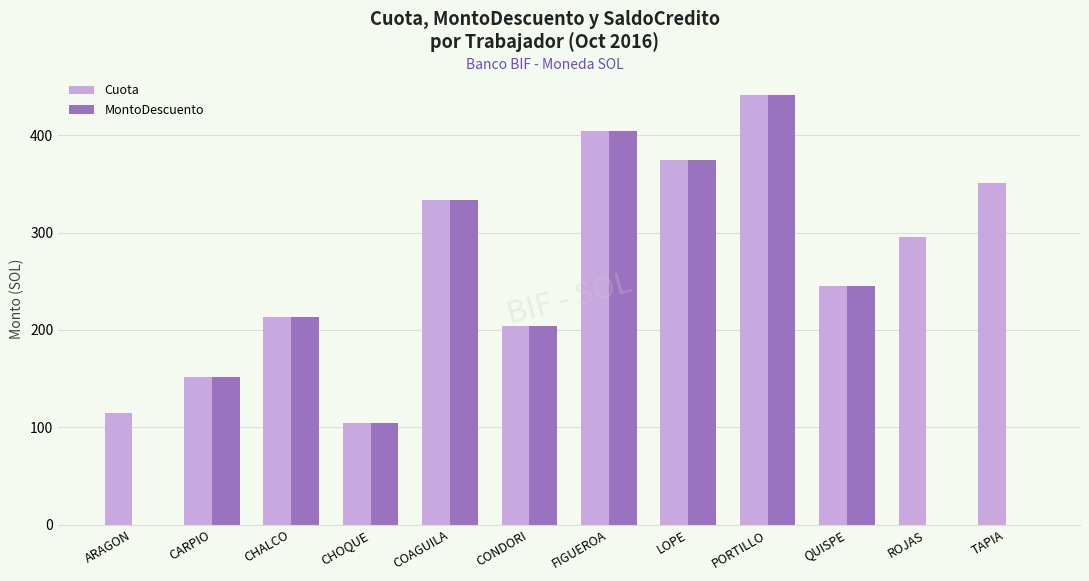

What is the sum of the MontoDescuento values at ROJAS and PORTILLO?

441.8